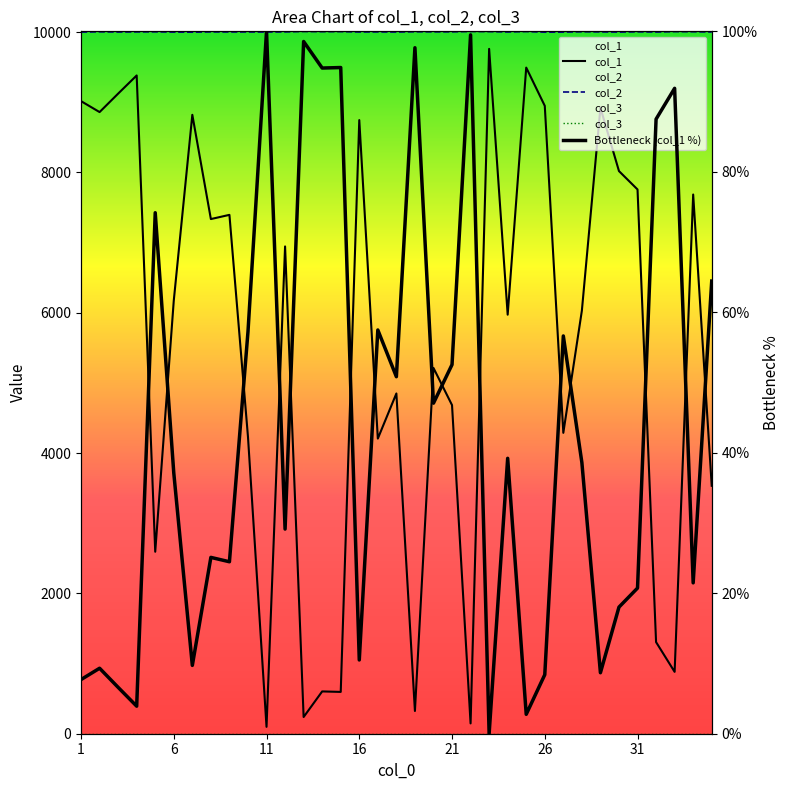

What is the maximum value shown in the chart?

10010